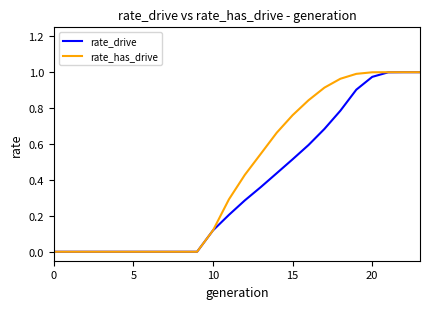

How many lines are shown in the chart?

2